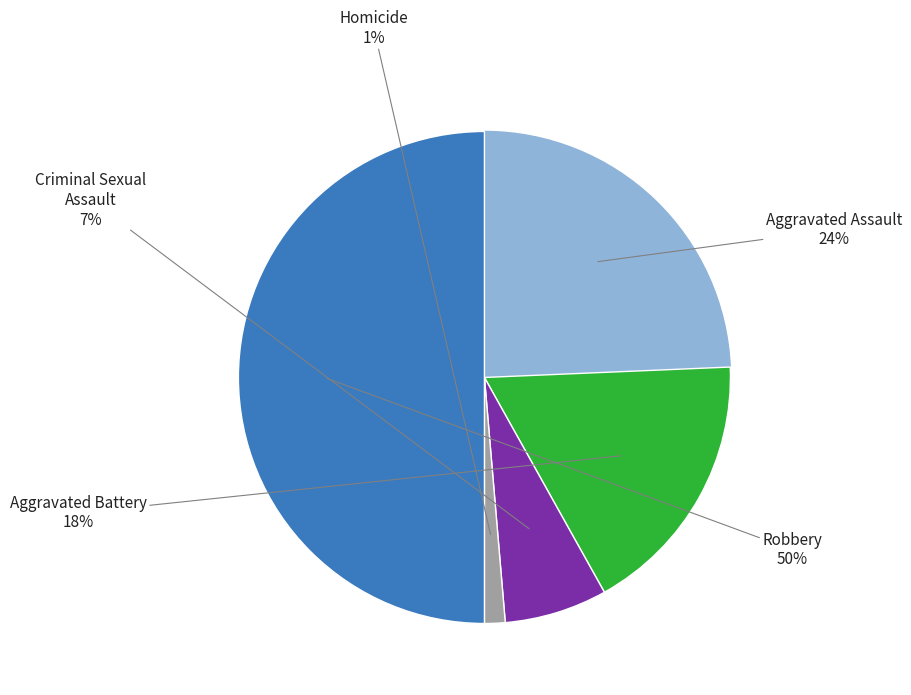

To the nearest percent, what is the difference between the largest and smallest slice percentages?

49%